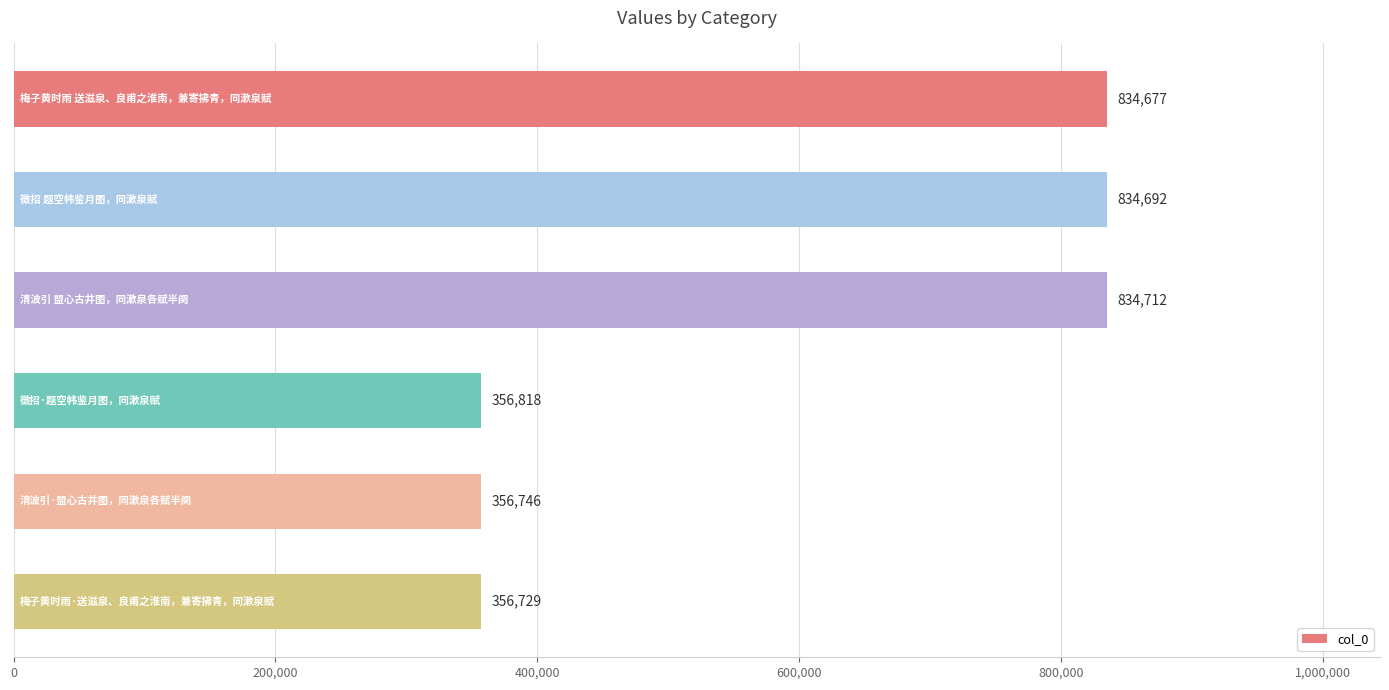

What is the value of the 2nd bar from the top?

834692